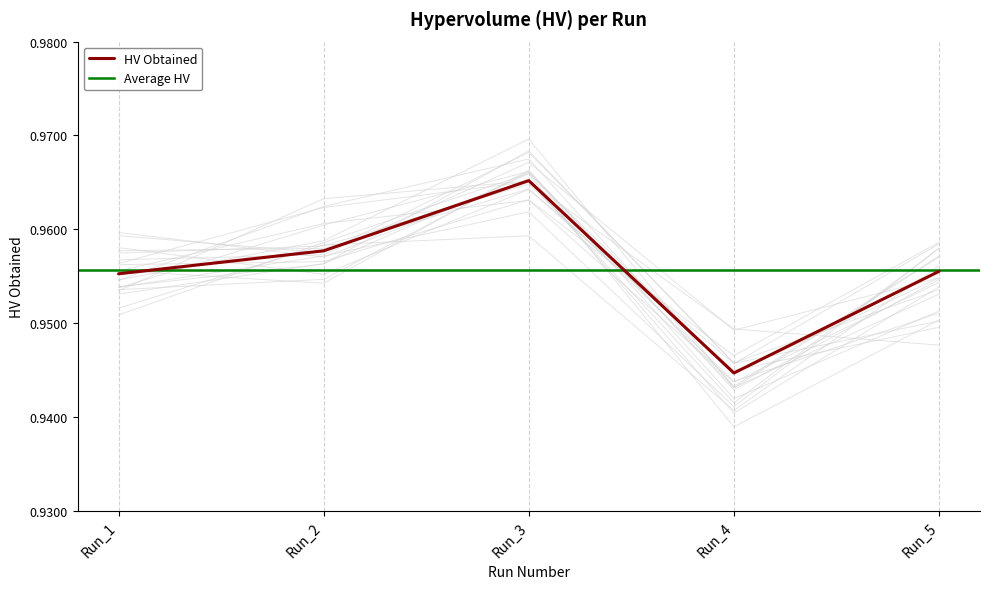

At which label does HV Obtained reach its minimum?

Run_4